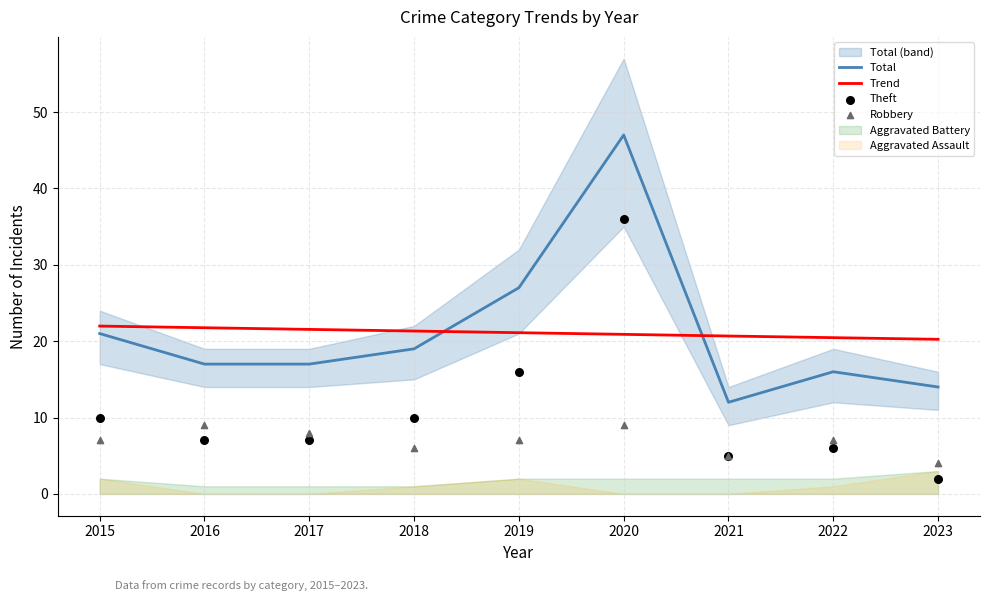

Is the value of Total at 2021 greater than the value of Trend at 2018?

No